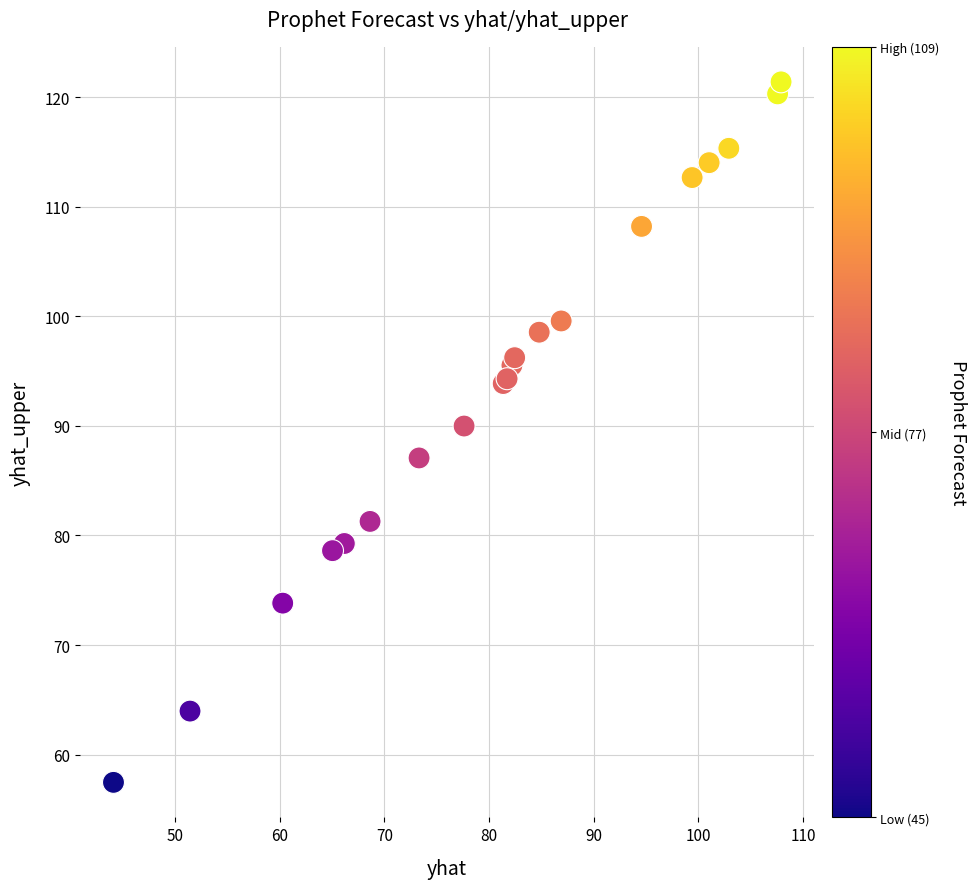

What Y value in the scatter plot is closest to 89?

90.0